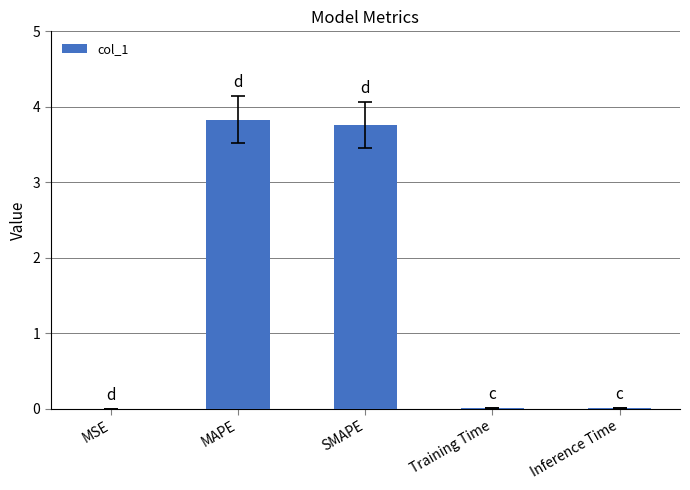

What value does the data have at SMAPE?

3.8